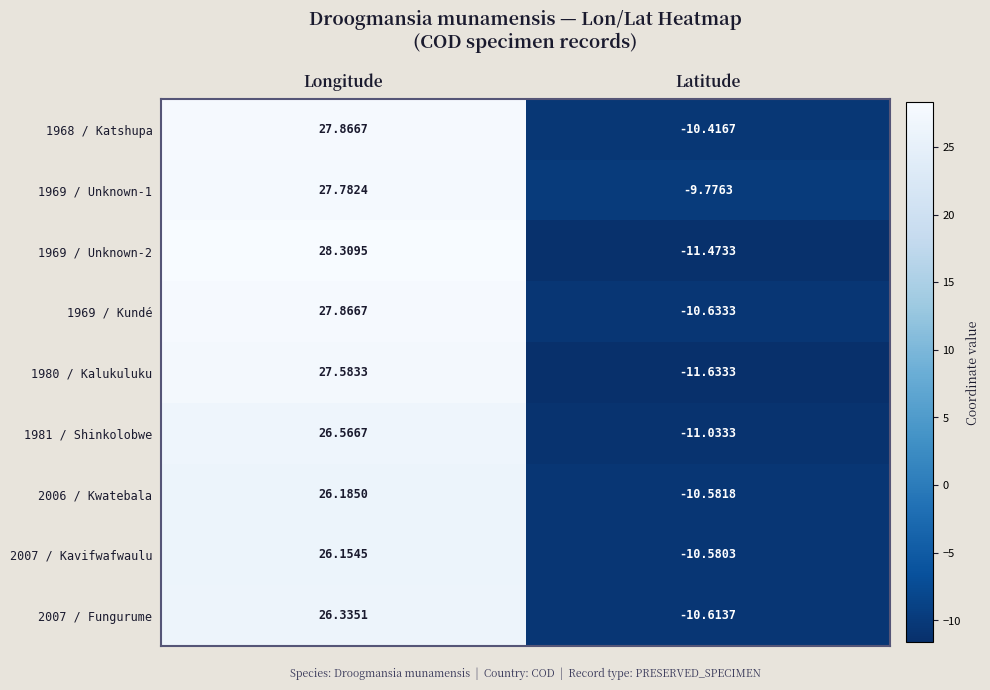

Where is 2006 / Kwatebala nearest to the value 7?

Latitude